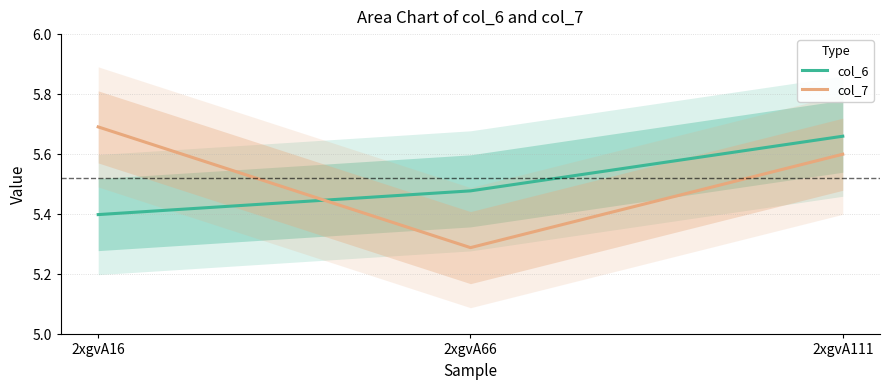

Is this an area chart (filled region under the line)?

No